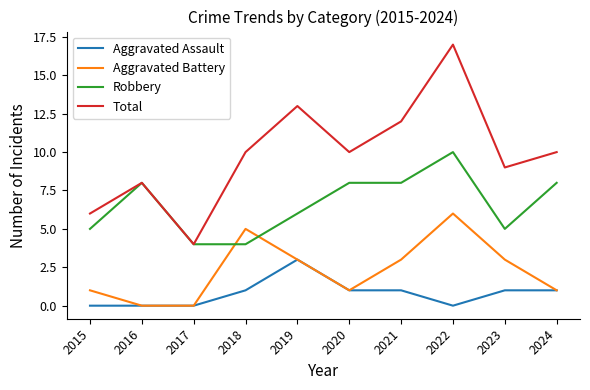

Read the Total value at 2019.

13